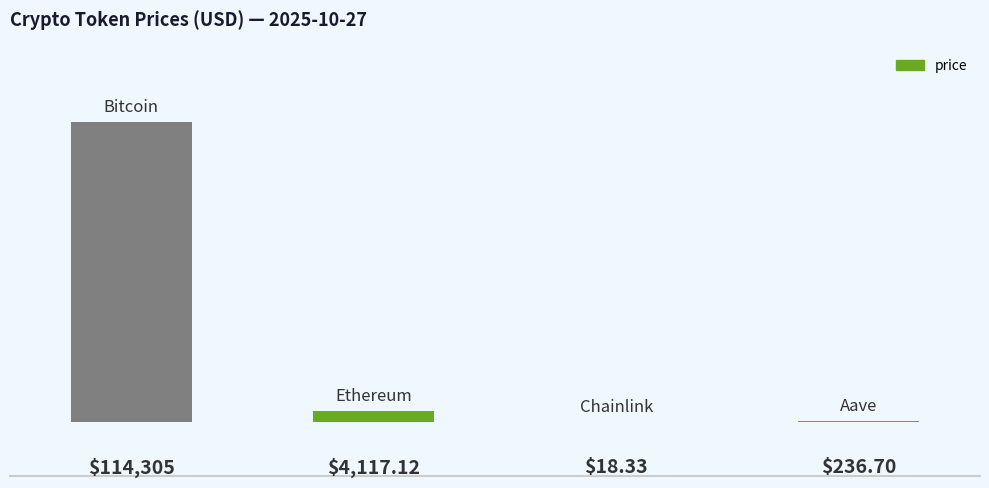

Reading left to right, transcribe all the data shown in this chart.

114305.0	4117.1	18.3	236.7